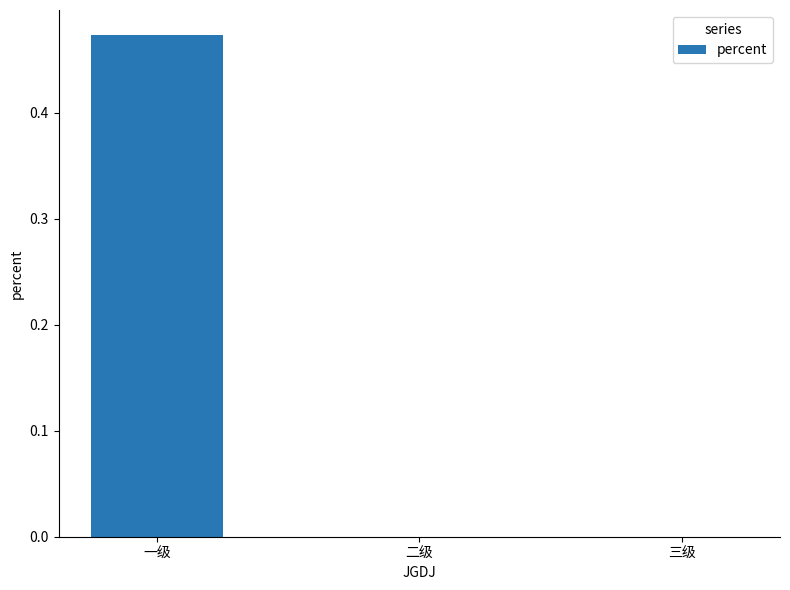

Is it true that the value at 二级 is 0.3?

False